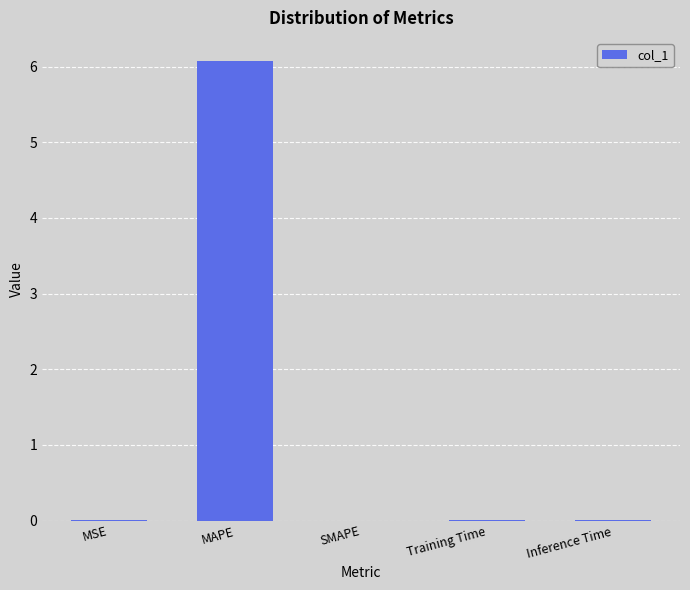

What is the sum of all values?

6.1